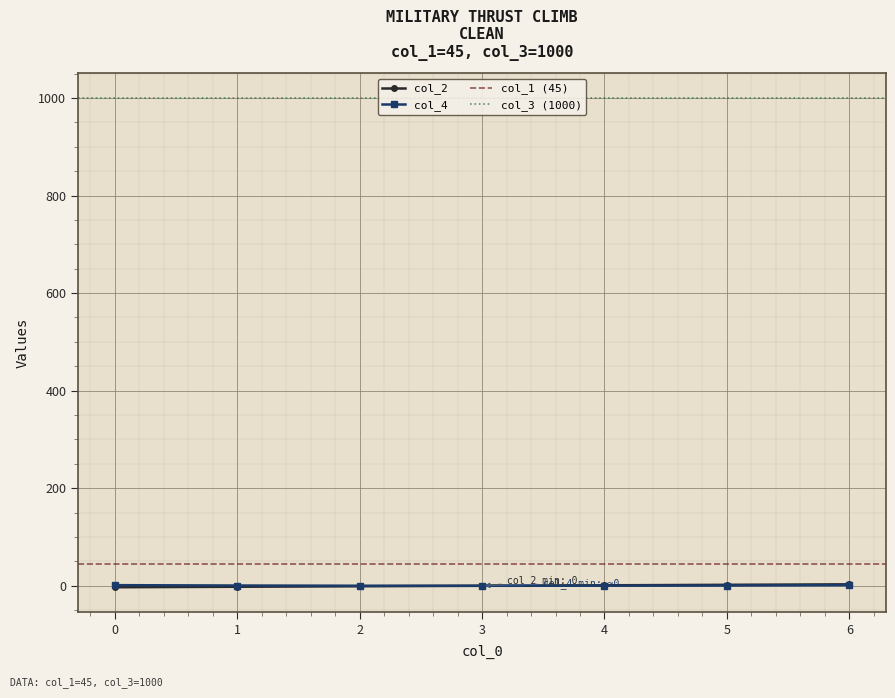

Between which two adjacent categories do col_4 and col_2 first intersect?

3 and 4